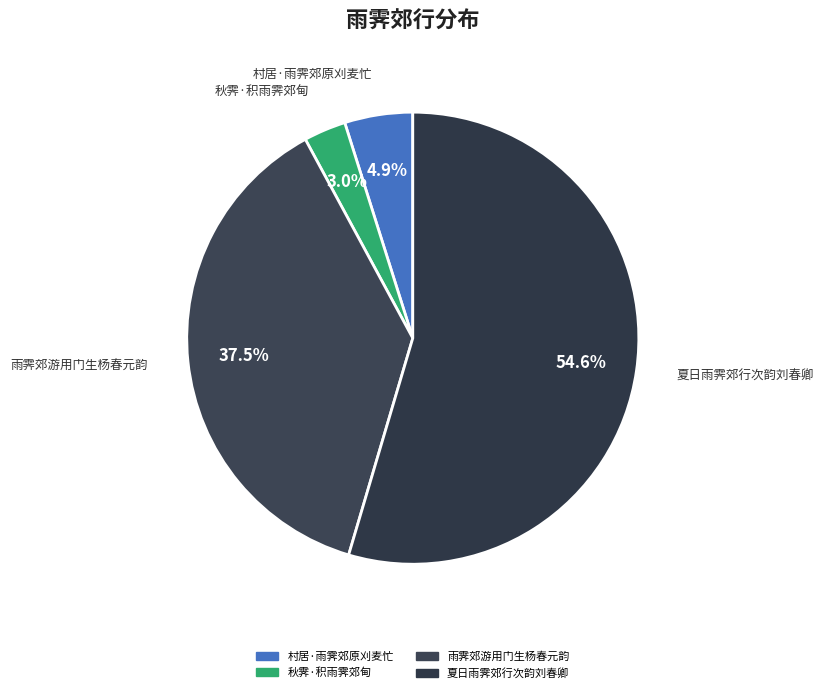

Between 雨霁郊游用门生杨春元韵 and 夏日雨霁郊行次韵刘春卿, which is larger?

夏日雨霁郊行次韵刘春卿